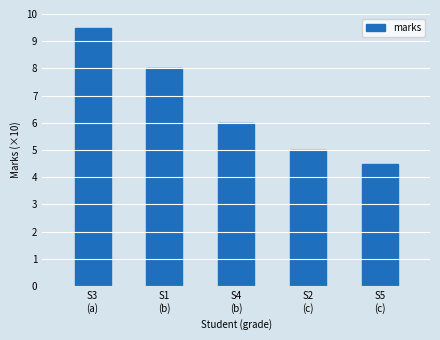

True or false: the data shows 2.1 at S2
(c).

False